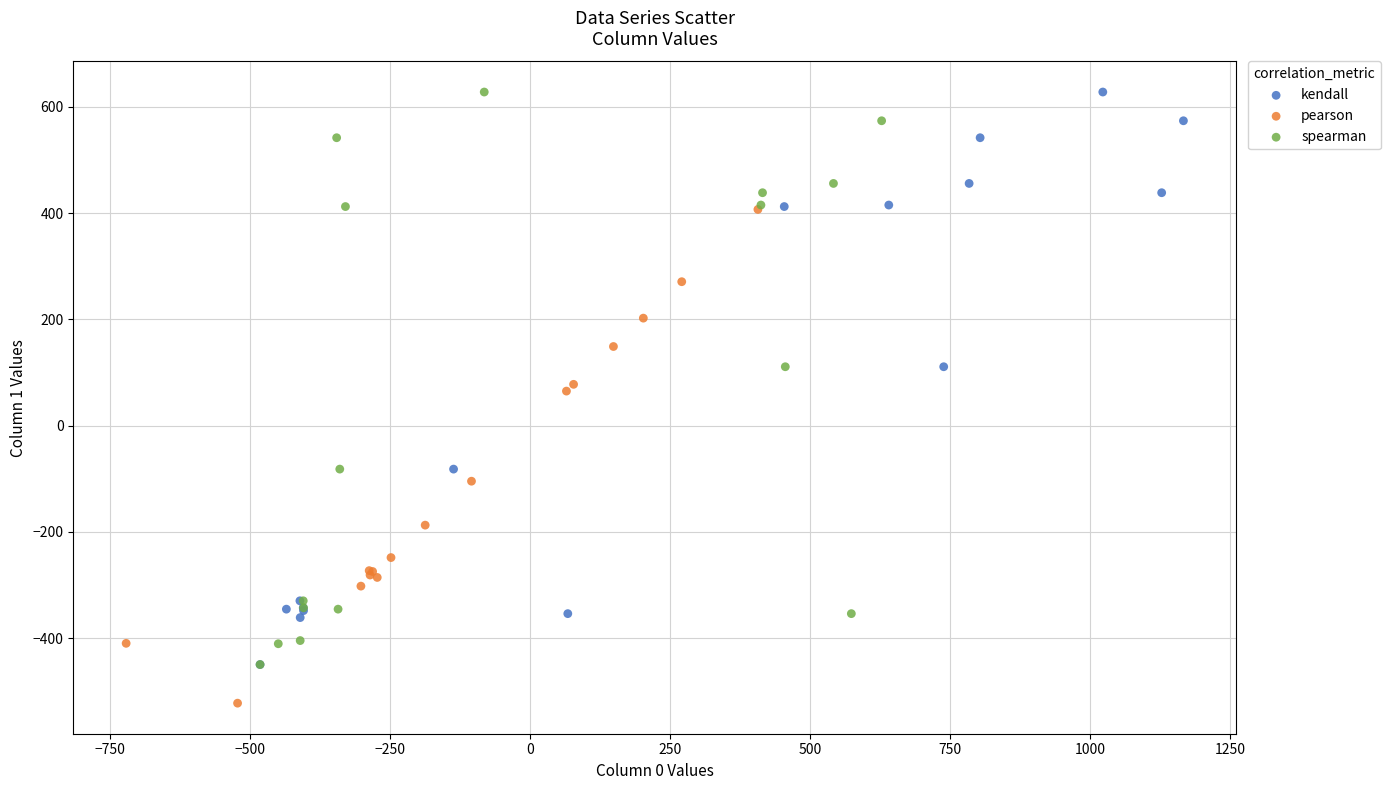

Which series contains the lowest Y value?

pearson